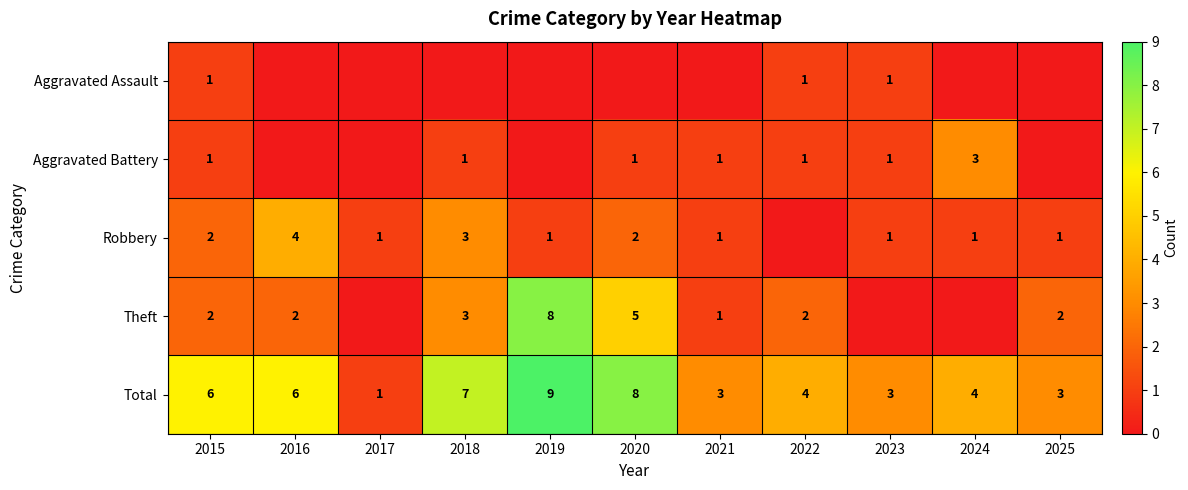

What is the sum of the Total values at 2018 and 2025?

10